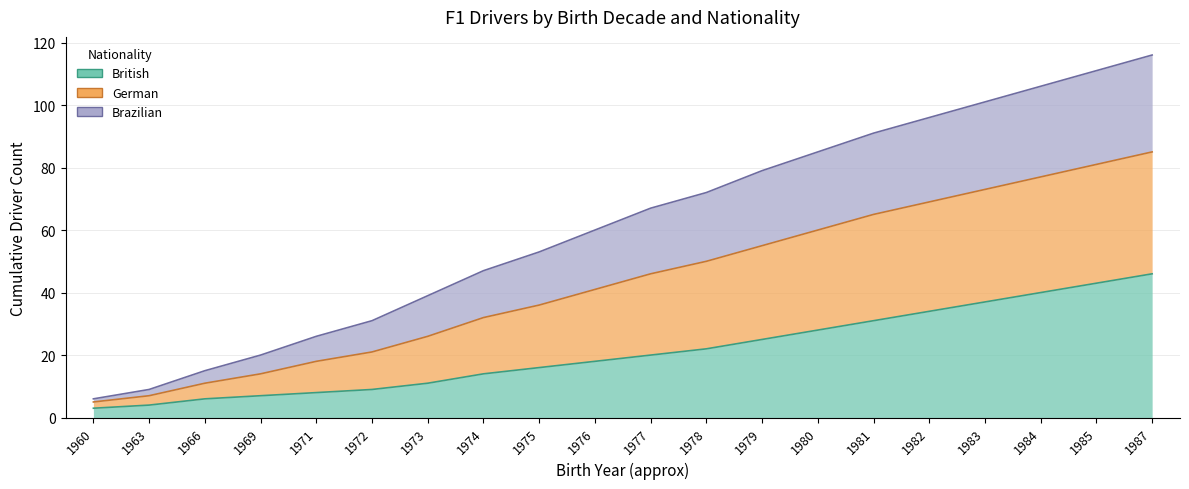

True or false: German has more than 0 points higher than both neighbors.

False